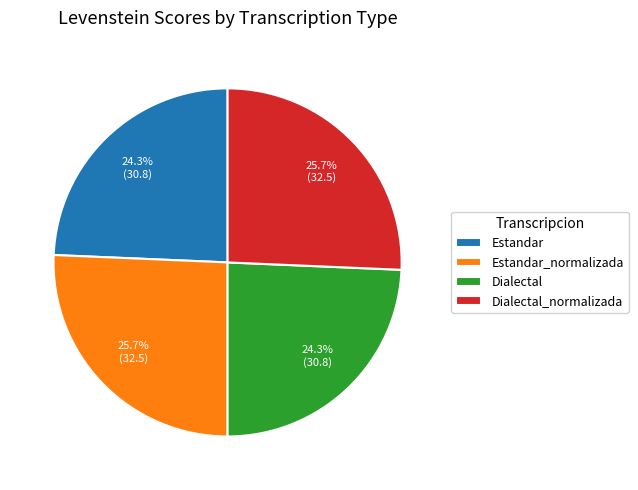

Is it true that Dialectal_normalizada is 40% of the pie?

False